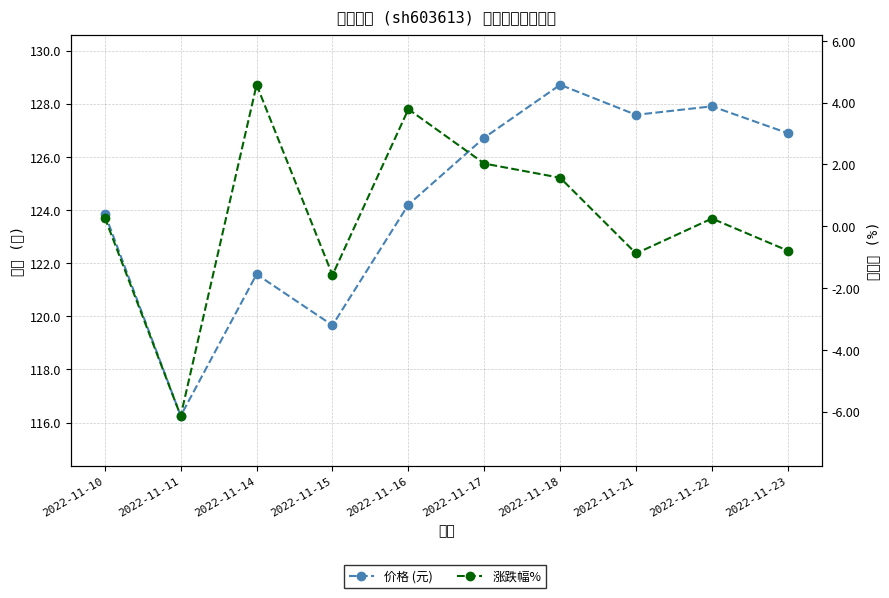

What is the sum of the 价格 (元) values at 2022-11-16 and 2022-11-23?

251.1